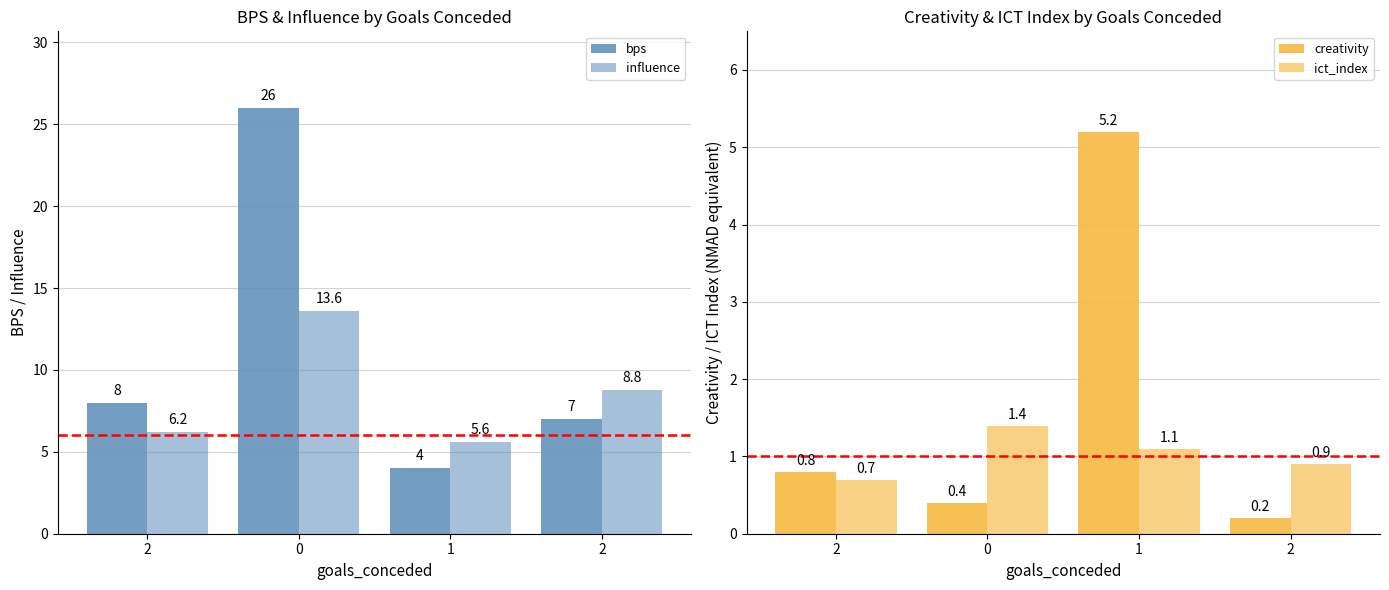

The creativity series shows 0.2 at 2. True or false?

True